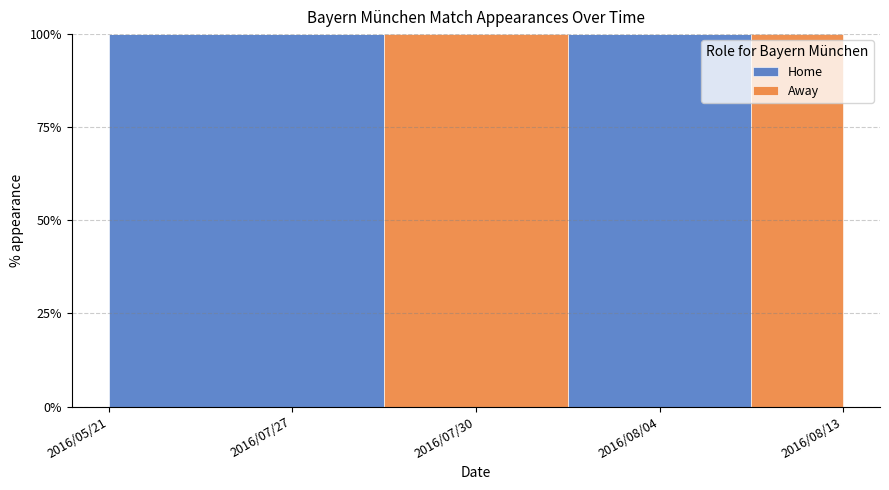

True or false: Away has a value of 1 at 2016/07/30.

True